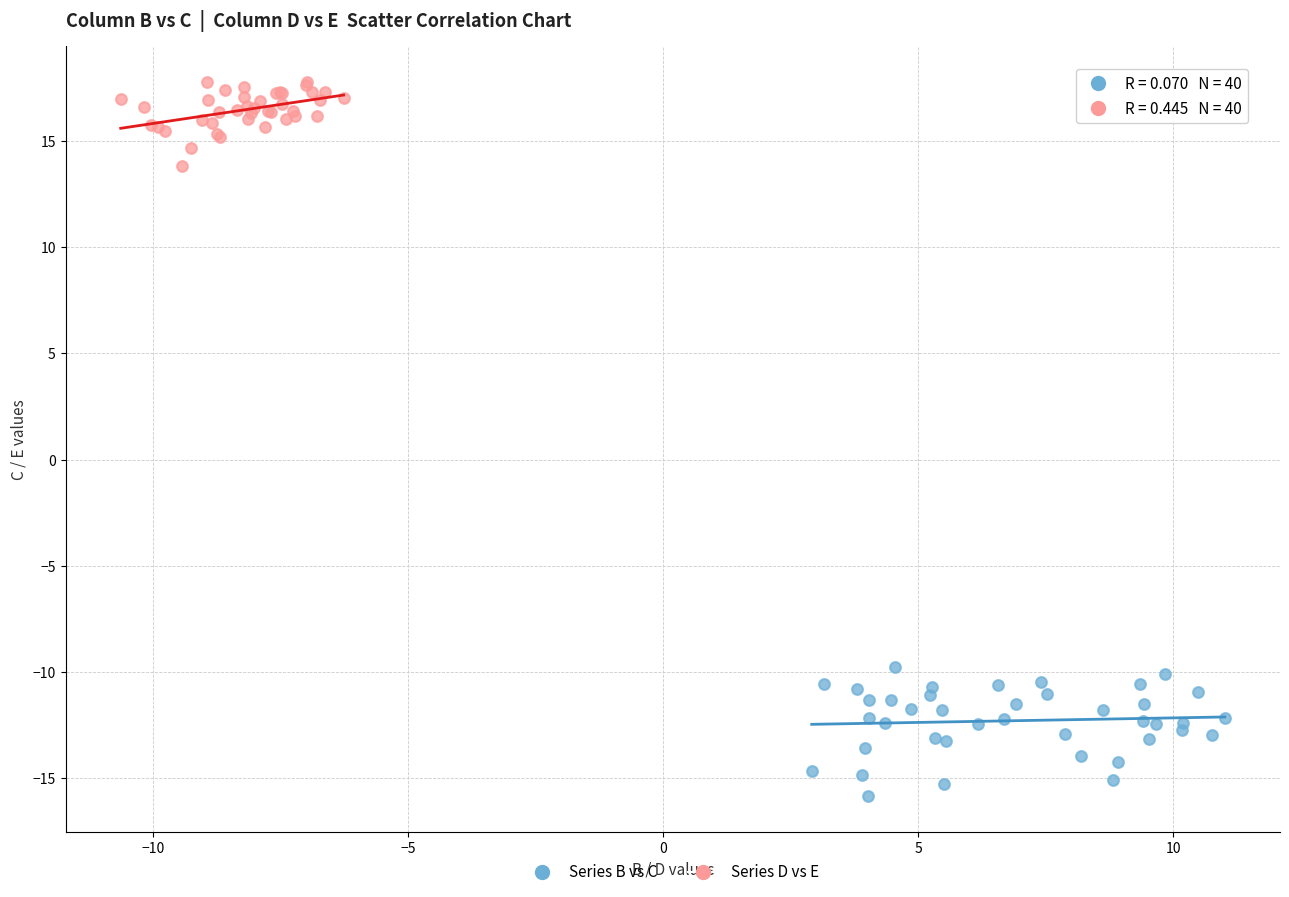

Which series has the widest spread of Y values?

Series B vs C